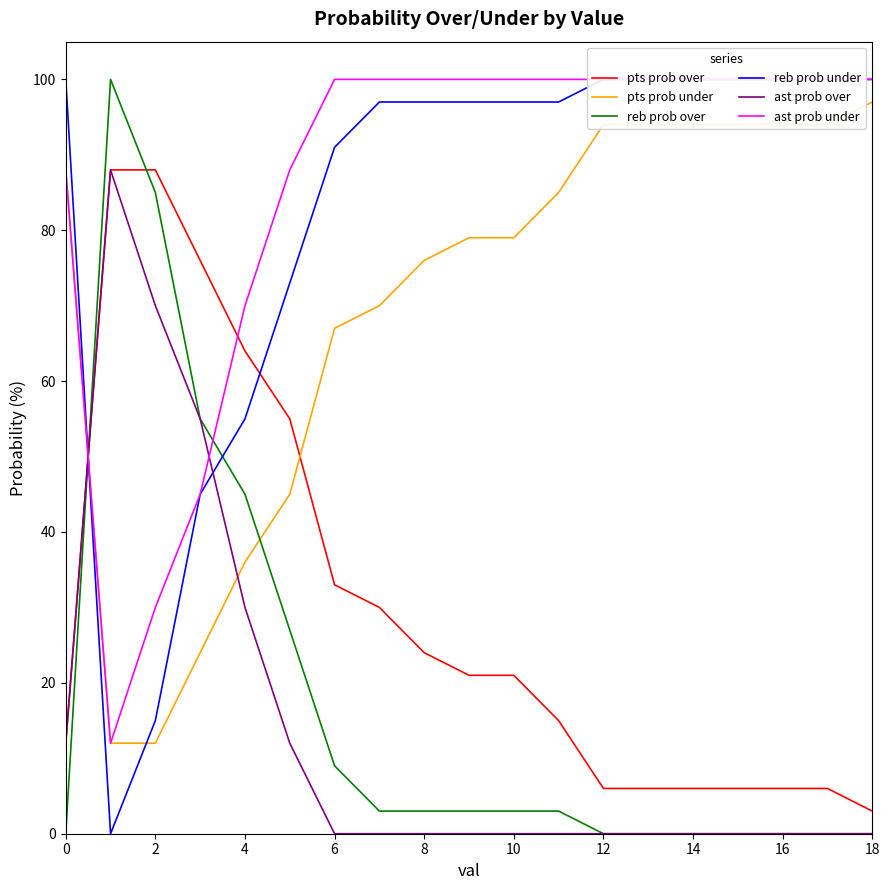

What is the highest value of the reb prob over series?

100